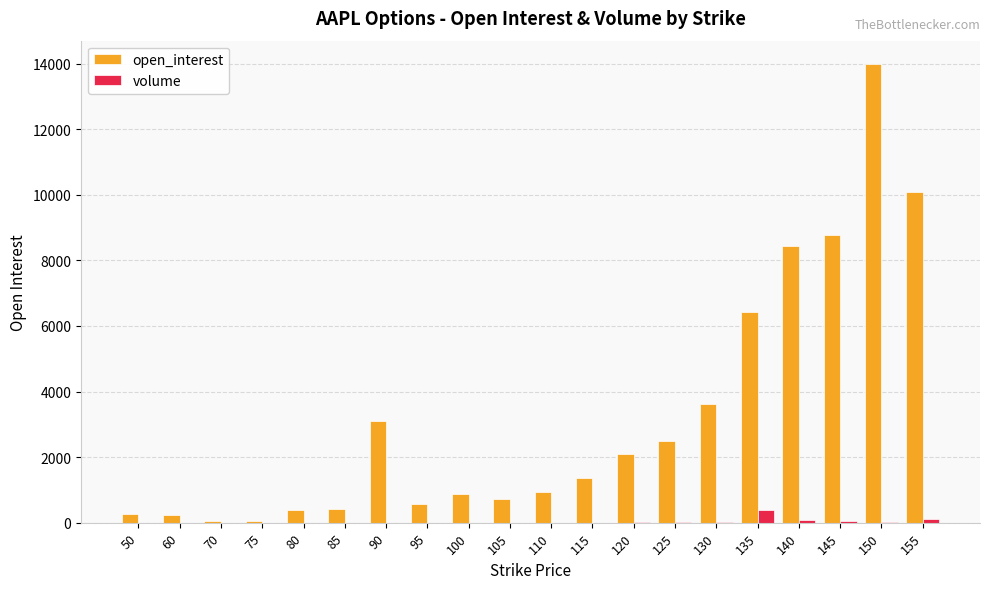

What is the greatest value displayed?

14004